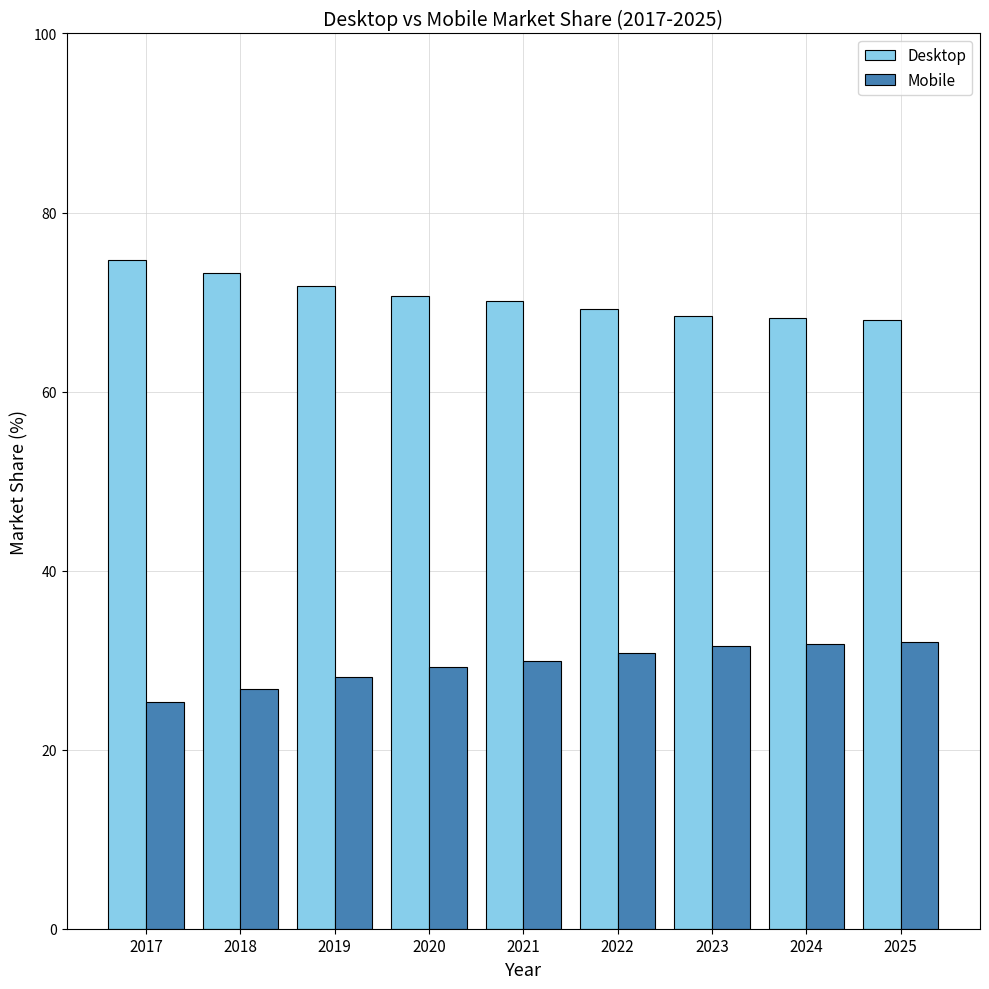

At which label does Desktop first exceed 70?

2017